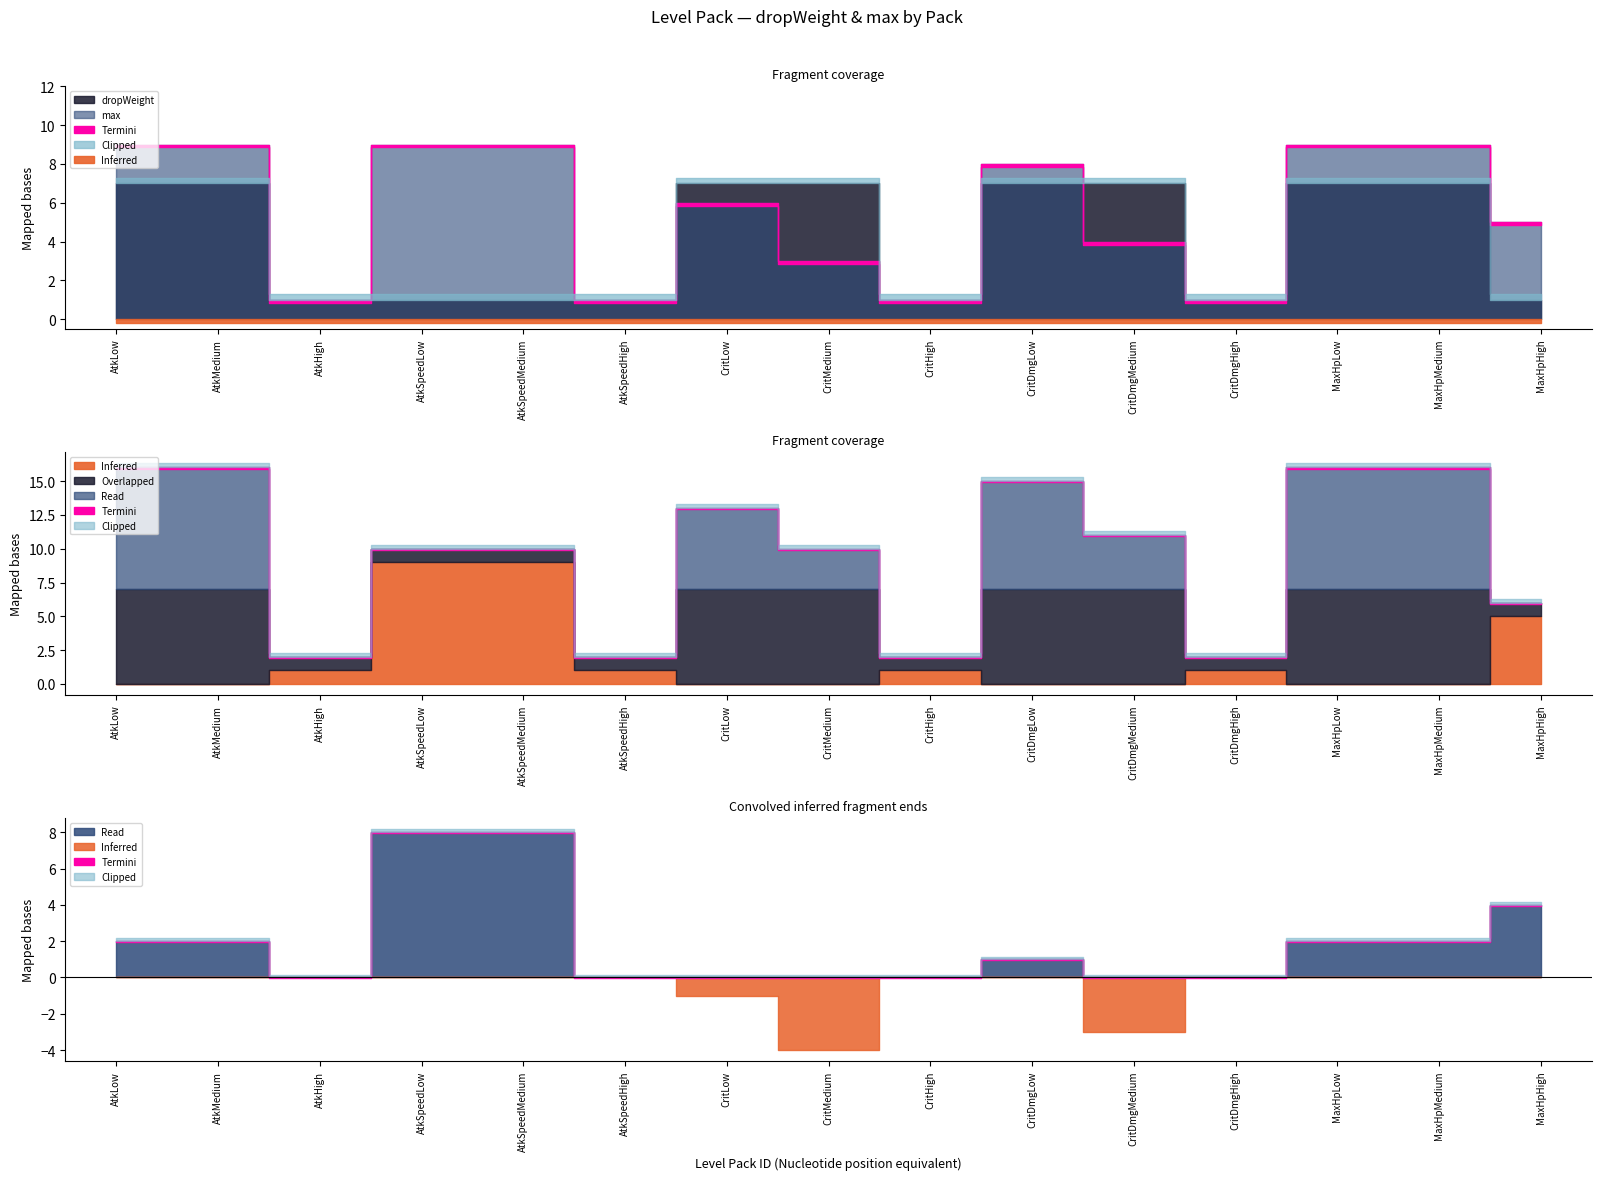

How many interior local valleys does the max series have?

4